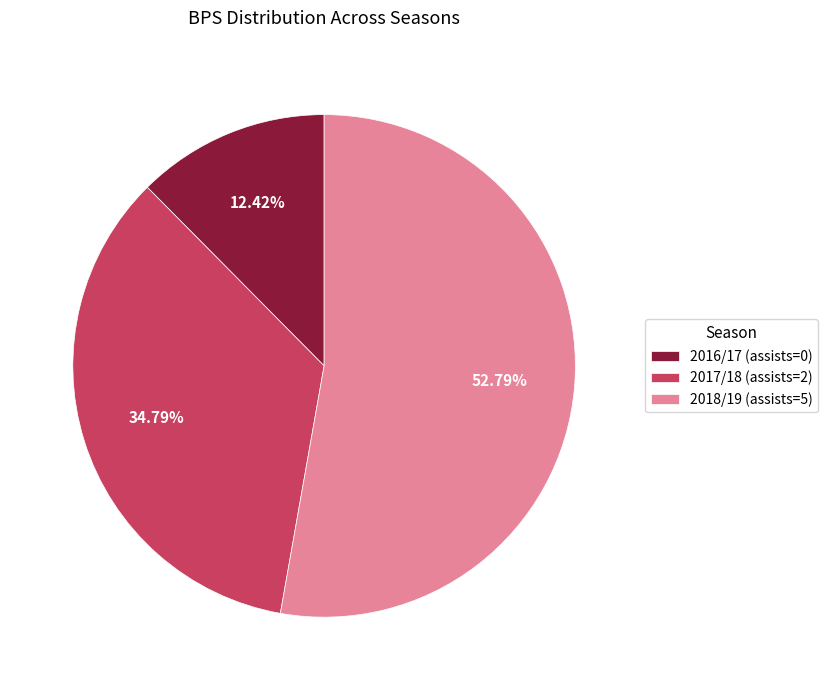

To the nearest percent, what is the difference between the 2016/17 (assists=0) and 2018/19 (assists=5) slice percentages?

40%